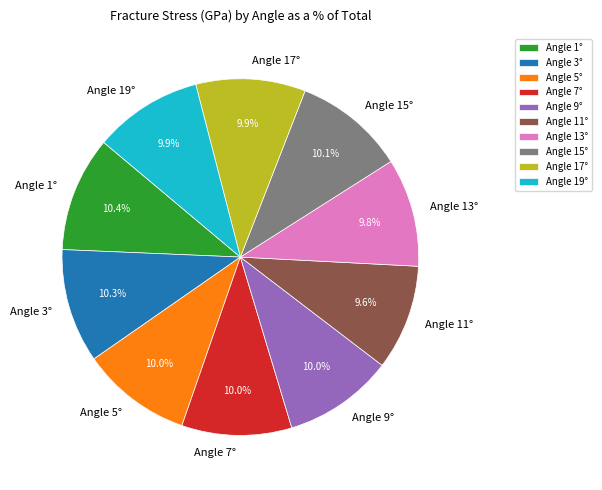

Approximately how many times larger is the value at Angle 1° compared to Angle 5°?

1.0